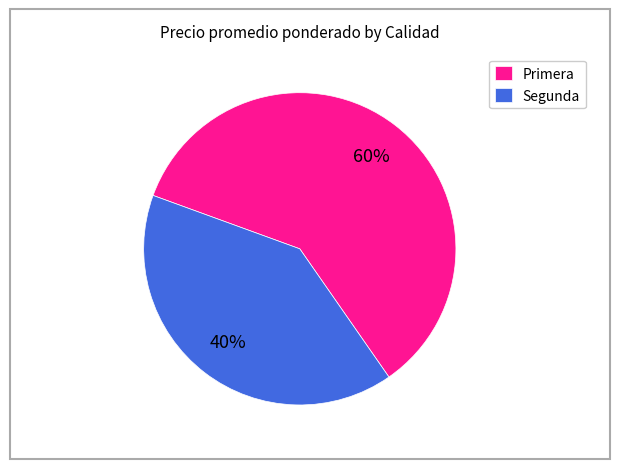

Is it true that Segunda is 40% of the pie?

True